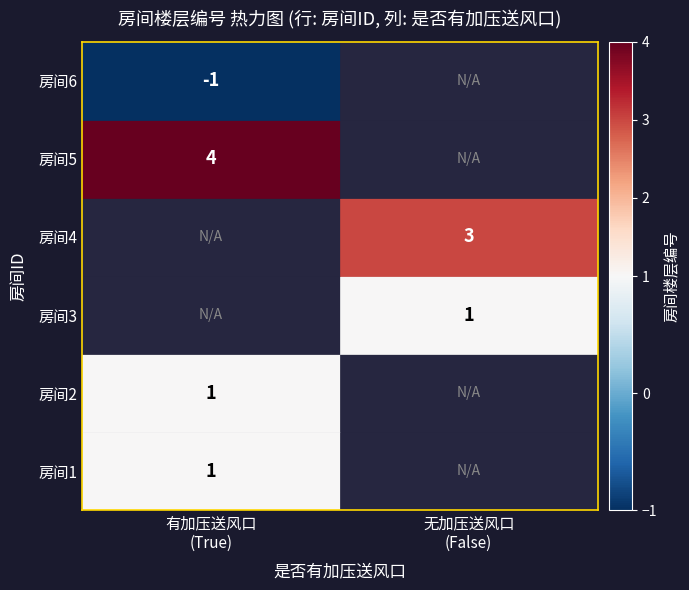

The value of True at 0 is 0. True or false?

False